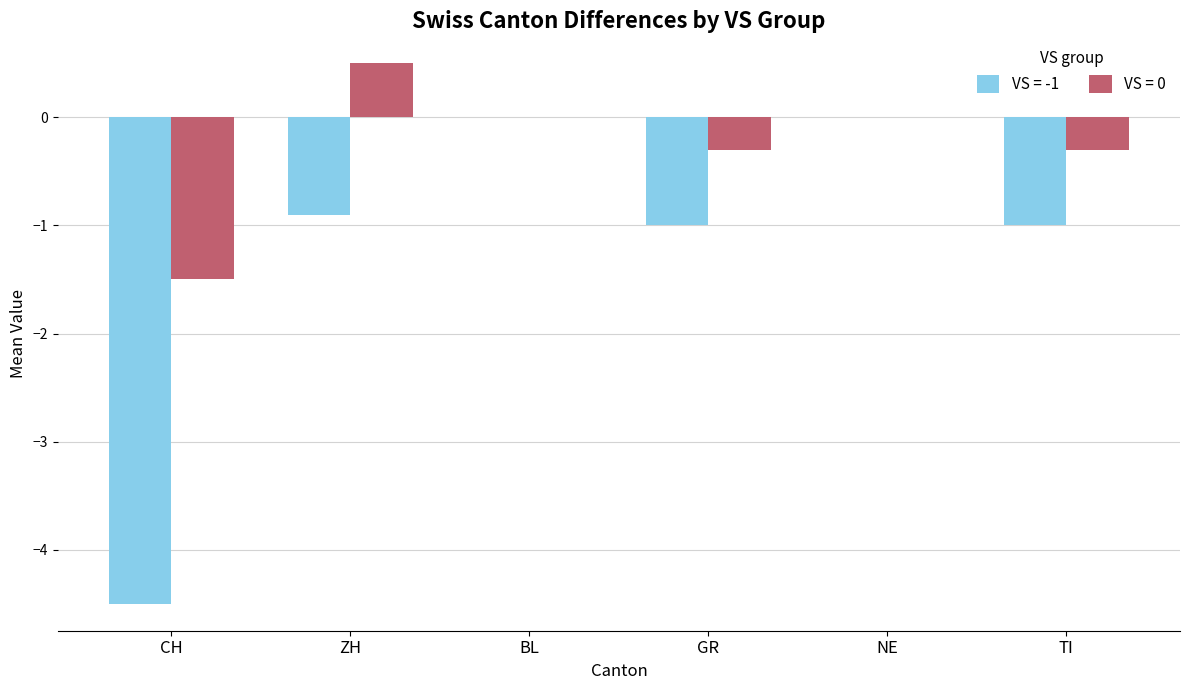

Which label corresponds to the largest value in the chart?

ZH